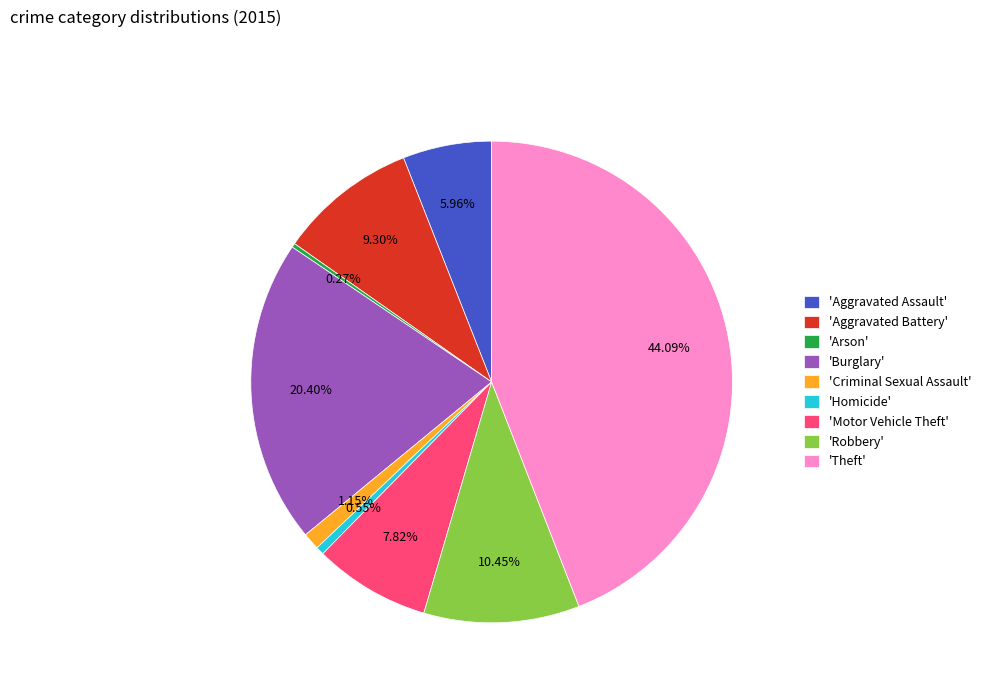

Does 'Robbery' account for over 50% of the chart?

No